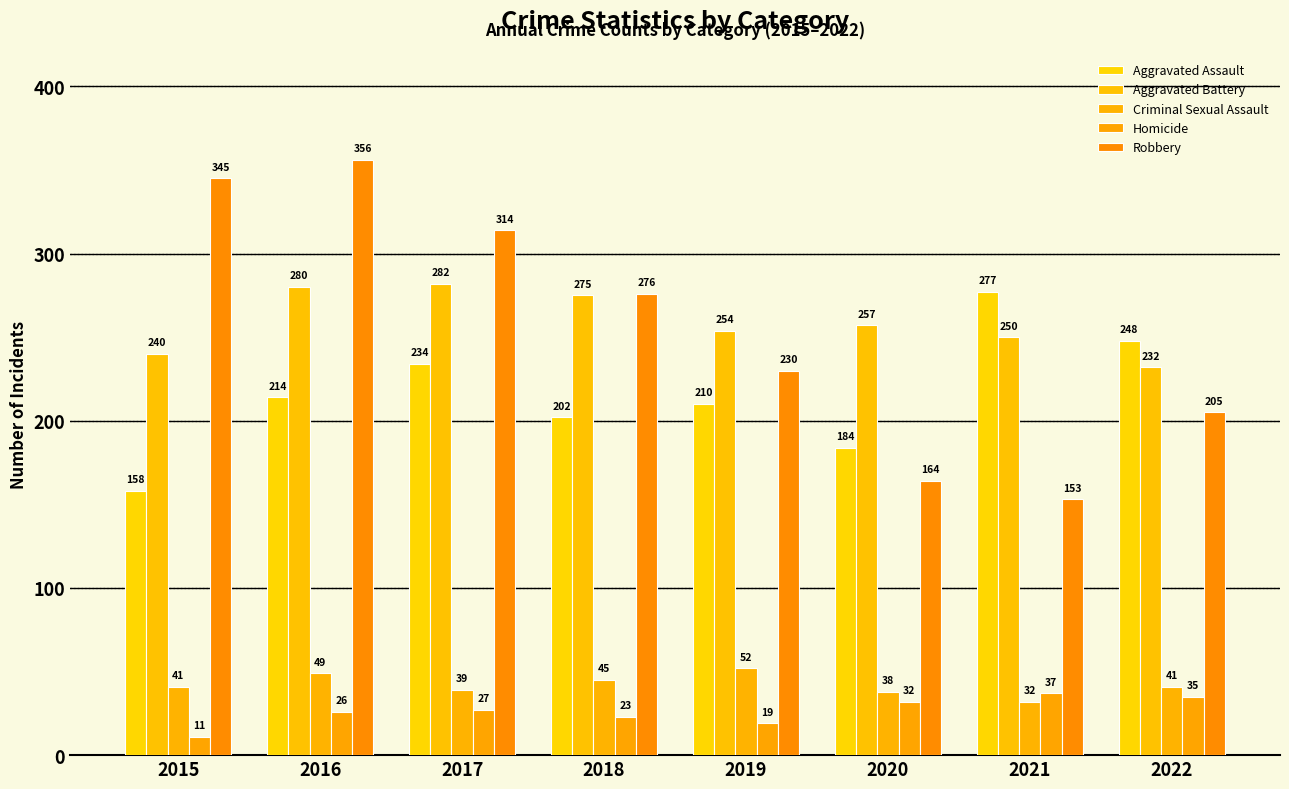

Reading right to left, extract all data points from this chart.

Aggravated Assault: 2022=248	2021=277	2020=184	2019=210	2018=202	2017=234	2016=214	2015=158
Aggravated Battery: 2022=232	2021=250	2020=257	2019=254	2018=275	2017=282	2016=280	2015=240
Criminal Sexual Assault: 2022=41	2021=32	2020=38	2019=52	2018=45	2017=39	2016=49	2015=41
Homicide: 2022=35	2021=37	2020=32	2019=19	2018=23	2017=27	2016=26	2015=11
Robbery: 2022=205	2021=153	2020=164	2019=230	2018=276	2017=314	2016=356	2015=345